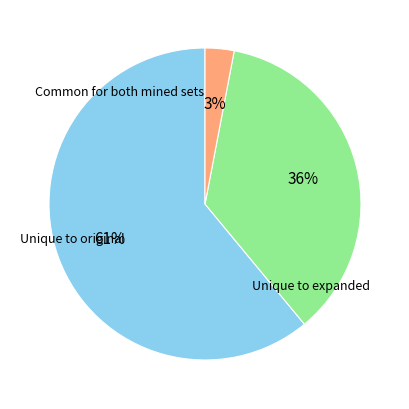

To the nearest percent, what is the difference between the largest and smallest slice percentages?

58%